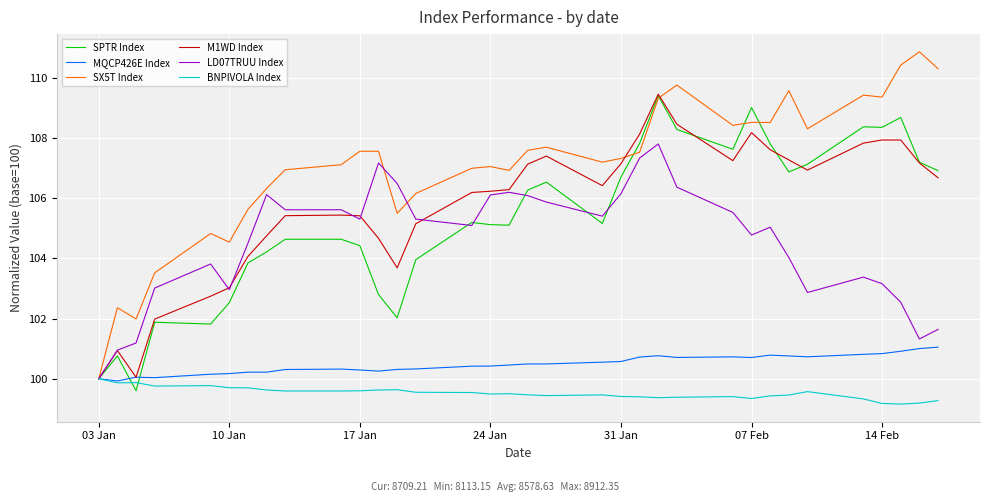

Which series has the largest range (max minus min)?

SX5T Index